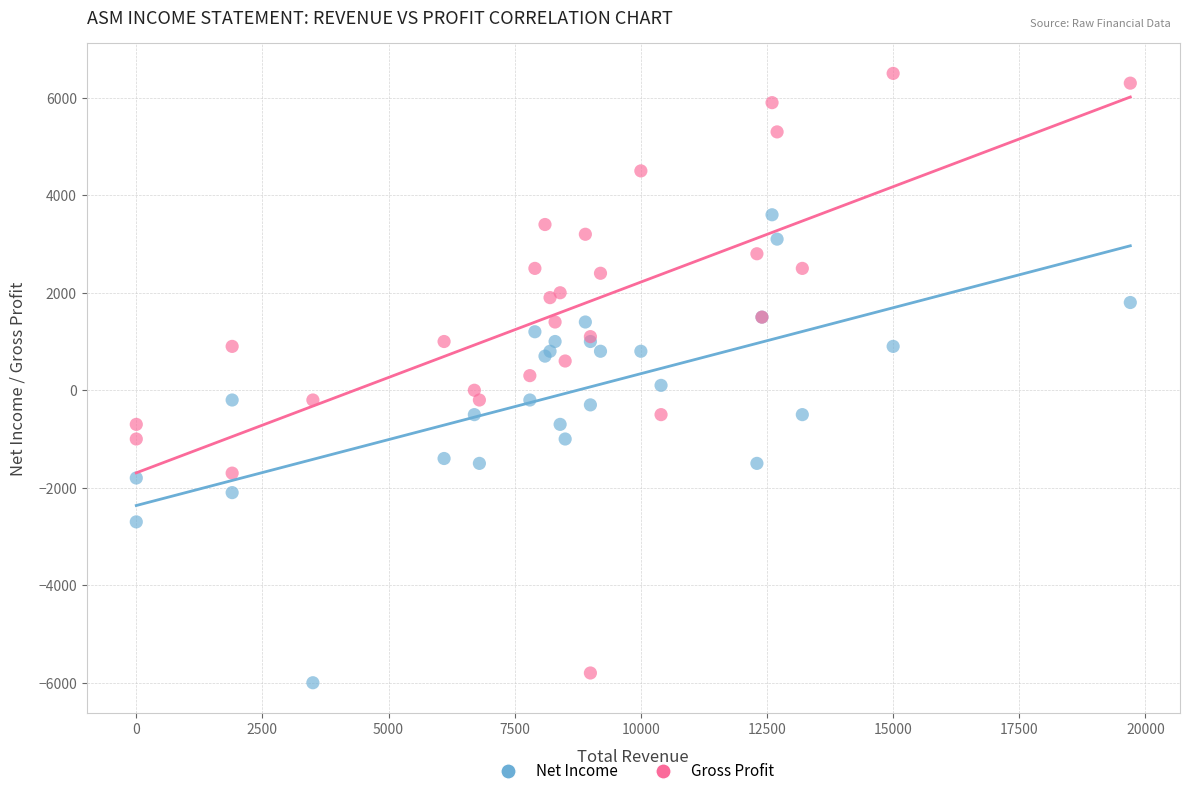

Which series has the widest spread of Y values?

Gross Profit